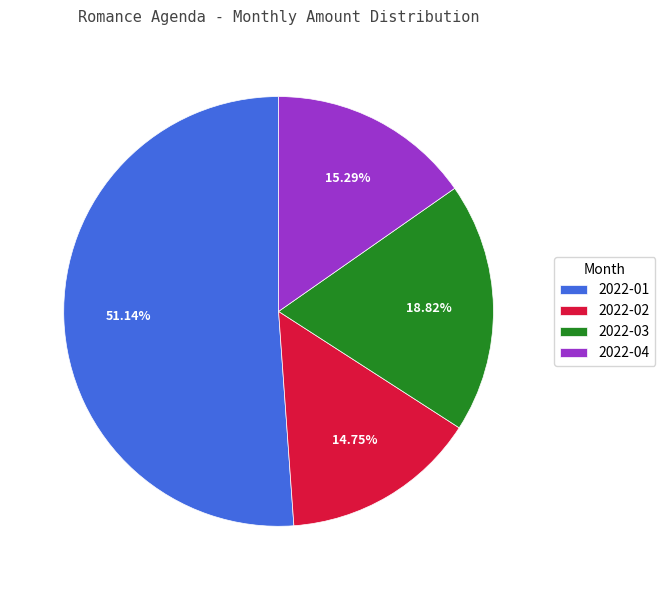

To the nearest percent, what portion does 2022-04 represent?

15%